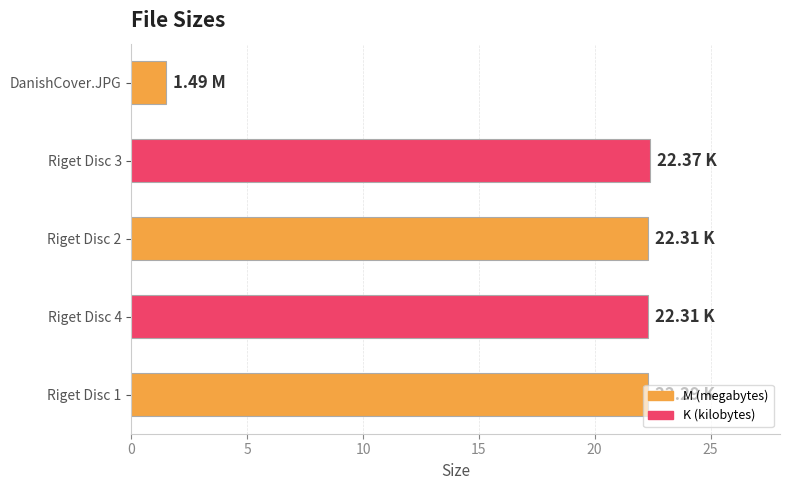

Which has a higher value, Riget Disc 4 or DanishCover.JPG?

Riget Disc 4